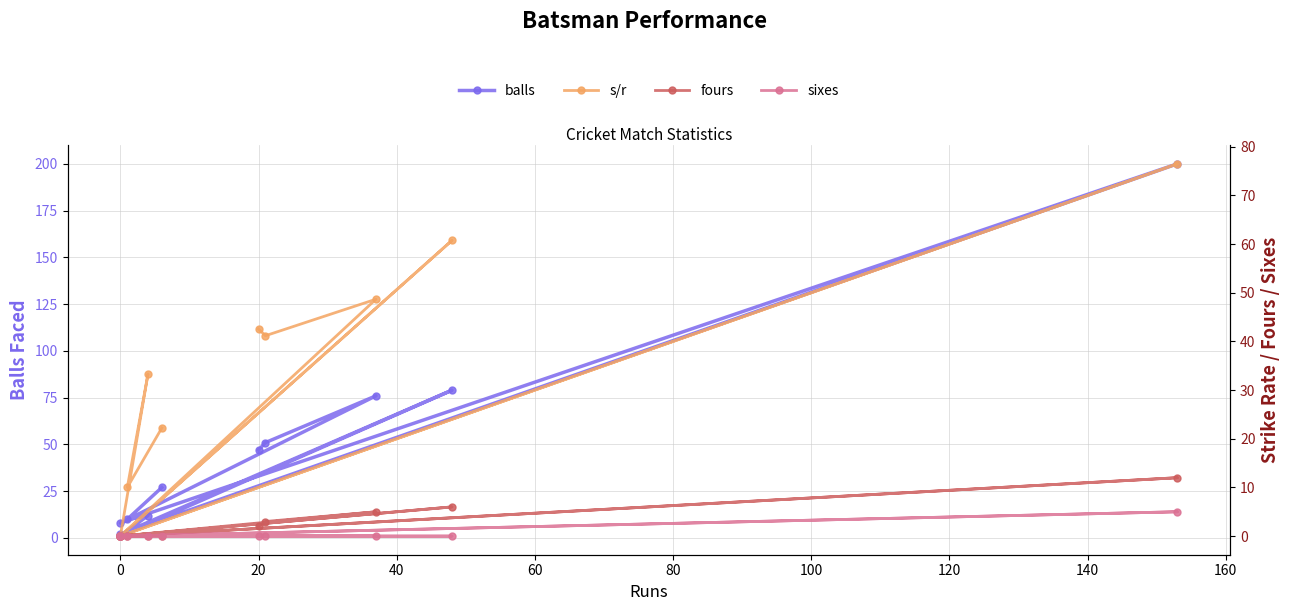

What is the difference between the maximum and second lowest values in the s/r series?

76.5